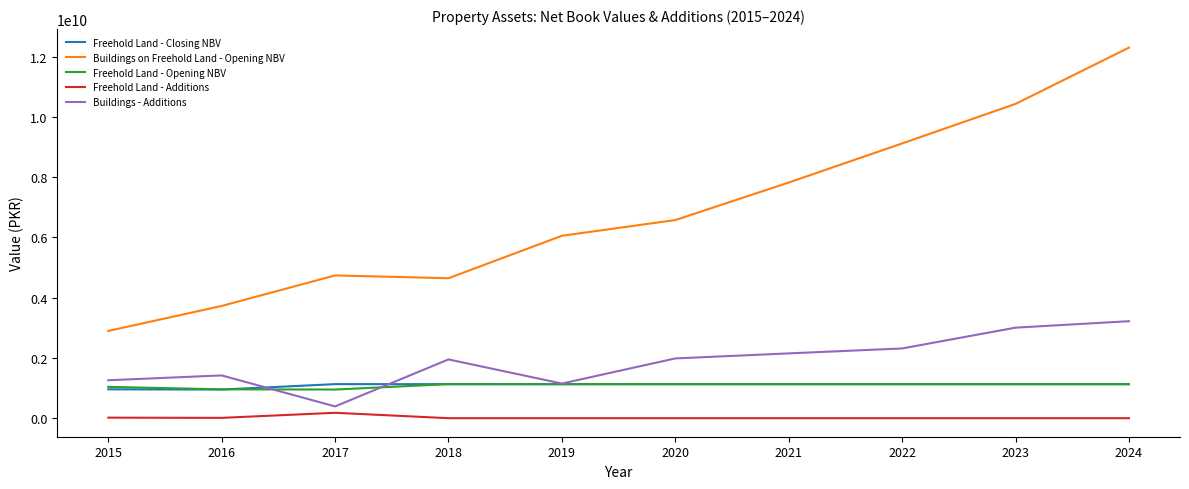

What is the difference between the maximum and second lowest values in the Freehold Land - Opening NBV series?

172226000